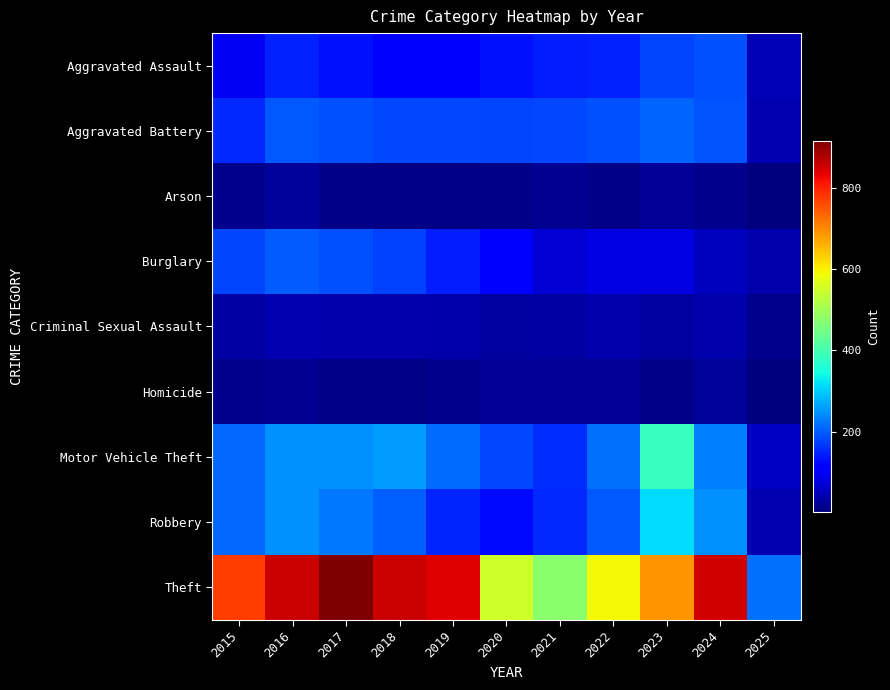

List the series in order of their peak value, highest first.

Theft, Motor Vehicle Theft, Robbery, Aggravated Battery, Burglary, Aggravated Assault, Criminal Sexual Assault, Arson, Homicide